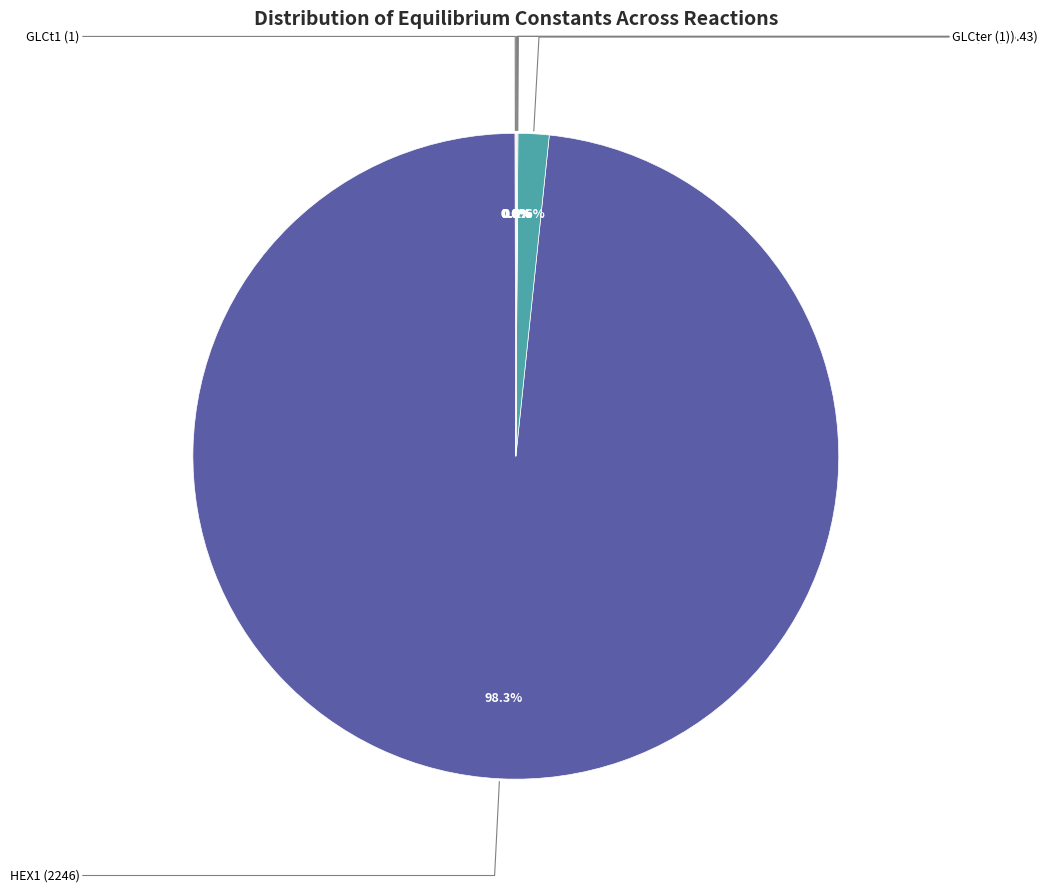

Rank the categories by value from lowest to highest.

PGI, GLCt1, G6Pter, GLCter, G6PPer, HEX1